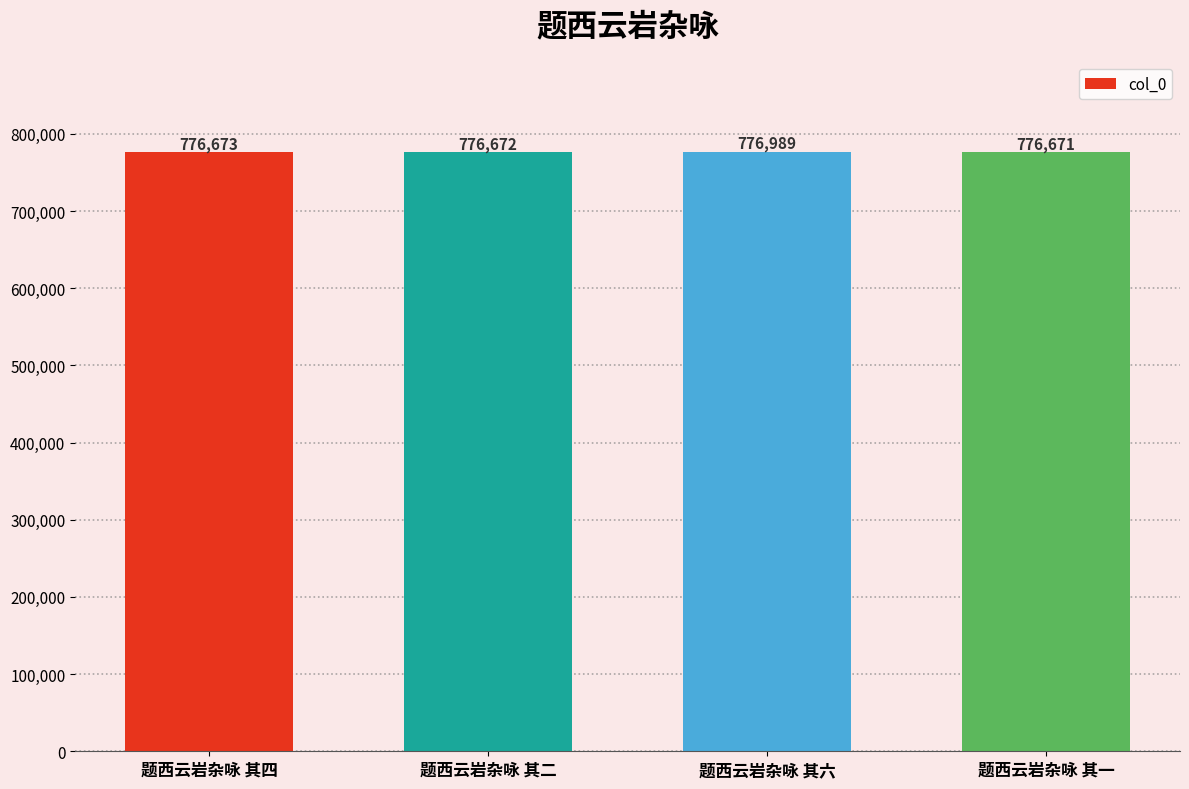

The chart shows a value of 776671 at 题西云岩杂咏 其一. True or false?

True